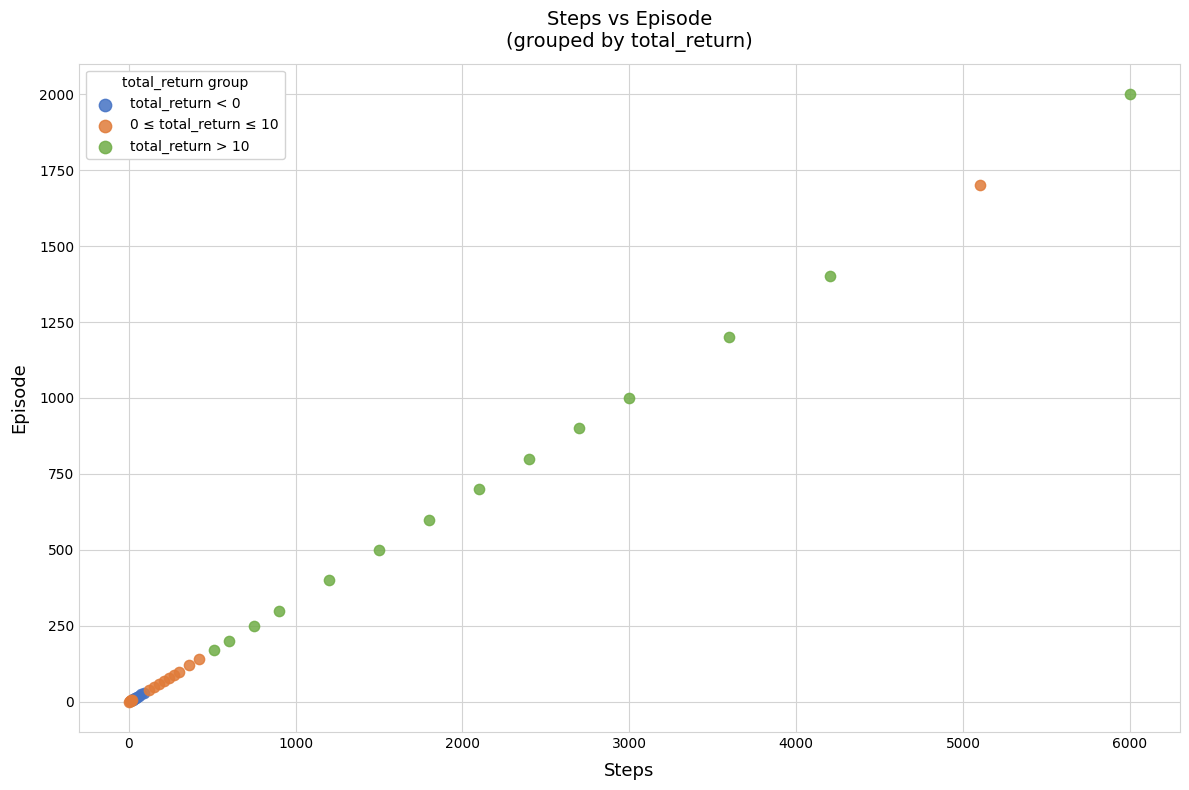

Which series contains the highest Y value?

total_return > 10